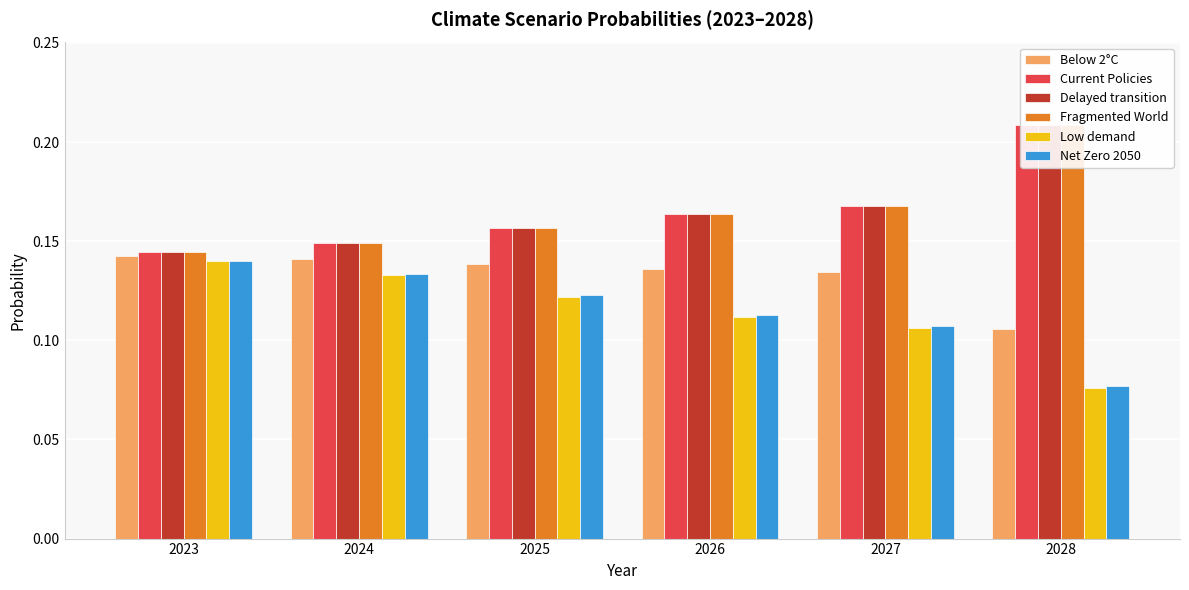

Does the chart contain stacked bars?

No